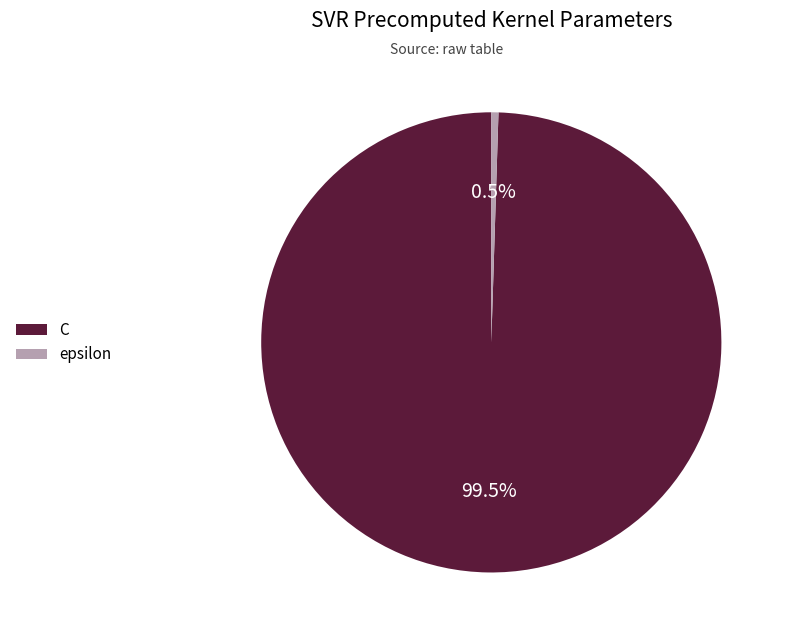

True or false: epsilon accounts for 10% of the total.

False